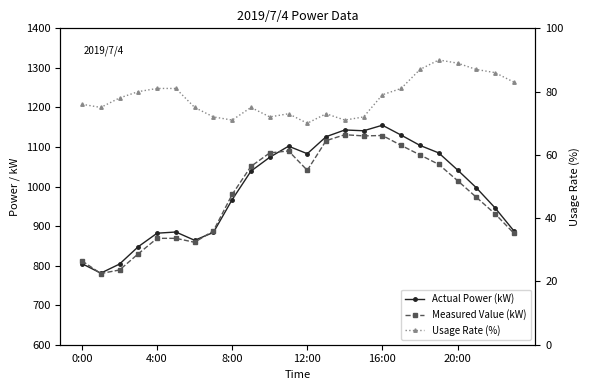

Rank the series by their maximum value, from lowest to highest.

Usage Rate (%), Measured Value (kW), Actual Power (kW)